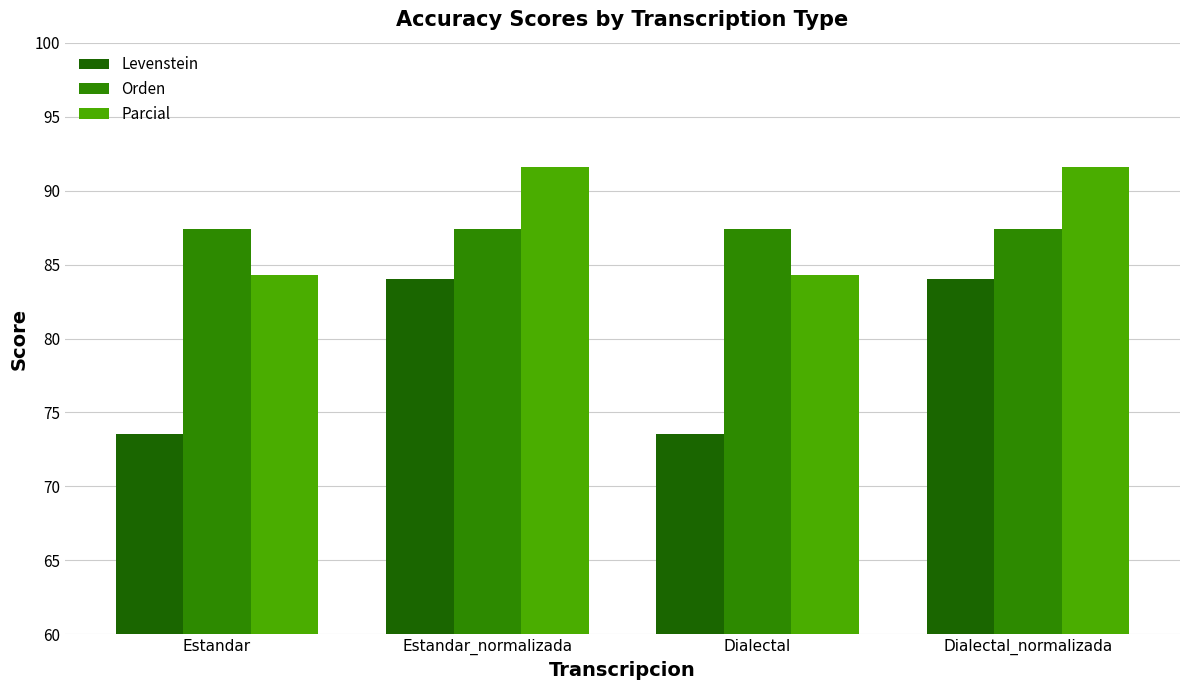

What is the sum of the Orden values at Dialectal_normalizada and Estandar?

174.8